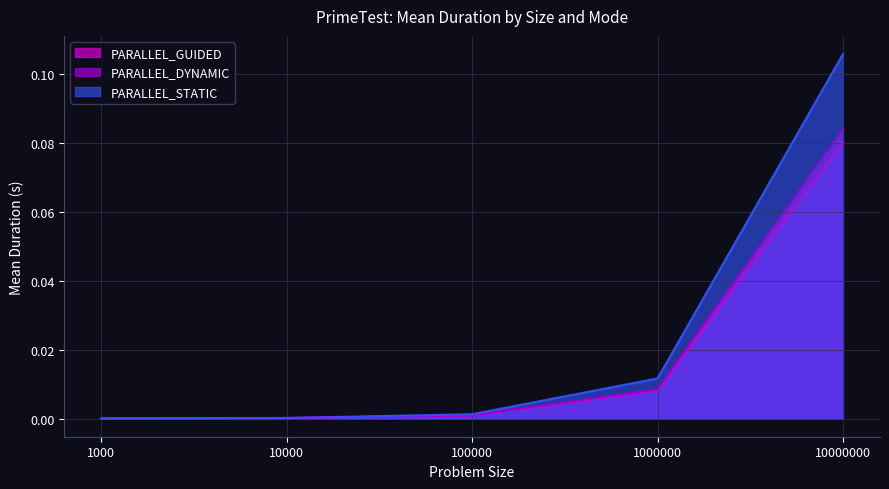

Reading left to right, transcribe all the data shown in this chart.

PARALLEL_GUIDED: 0.0	0.0	0.0	0.0	0.1
PARALLEL_DYNAMIC: 0.0	0.0	0.0	0.0	0.1
PARALLEL_STATIC: 0.0	0.0	0.0	0.0	0.1